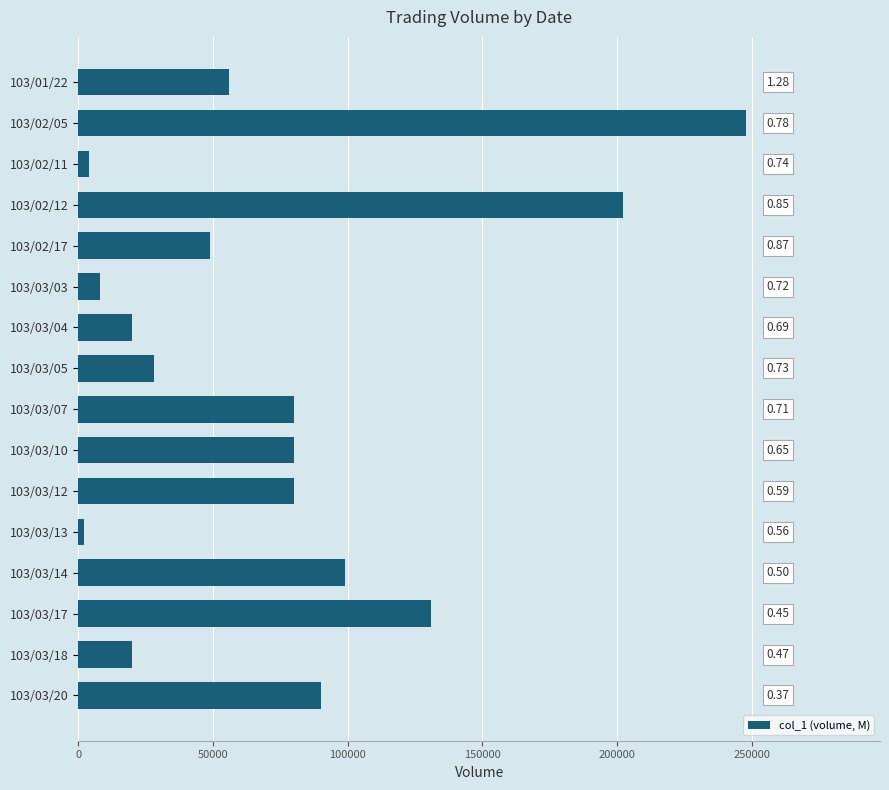

Does the chart contain any negative values?

No